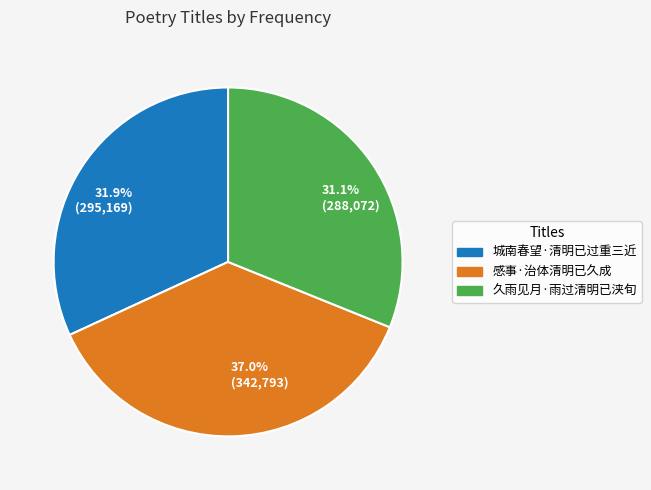

To the nearest percent, what is the difference between the 城南春望·清明已过重三近 and 感事·治体清明已久成 slice percentages?

5%